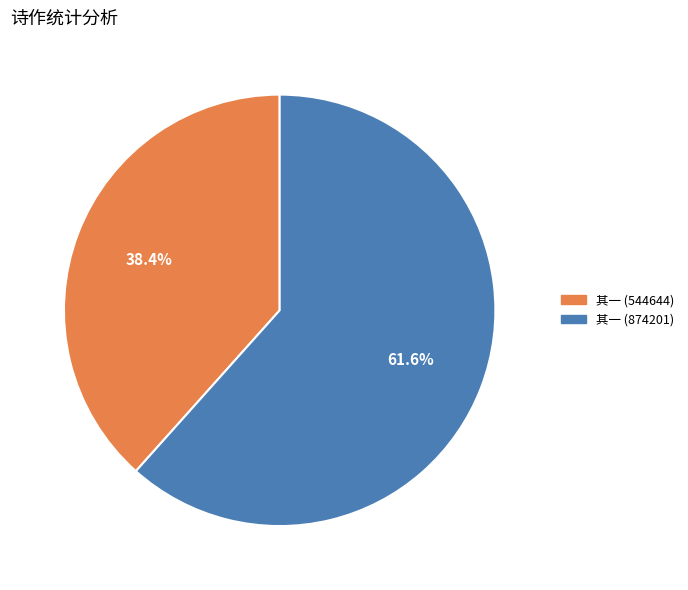

Count the number of slices in the pie.

2